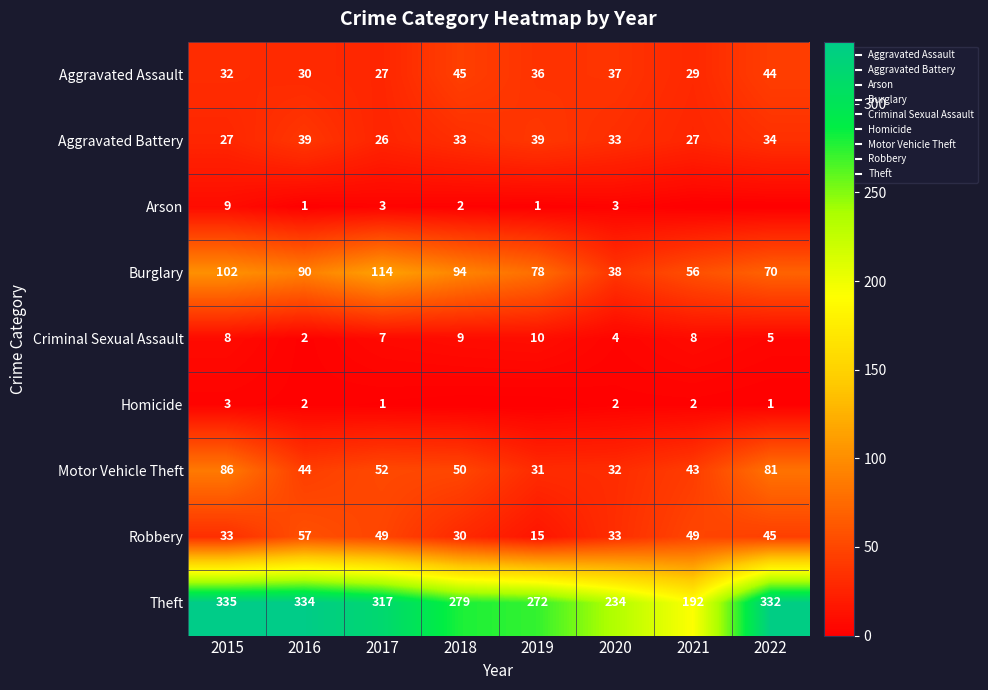

Count the number of data series in this chart.

9